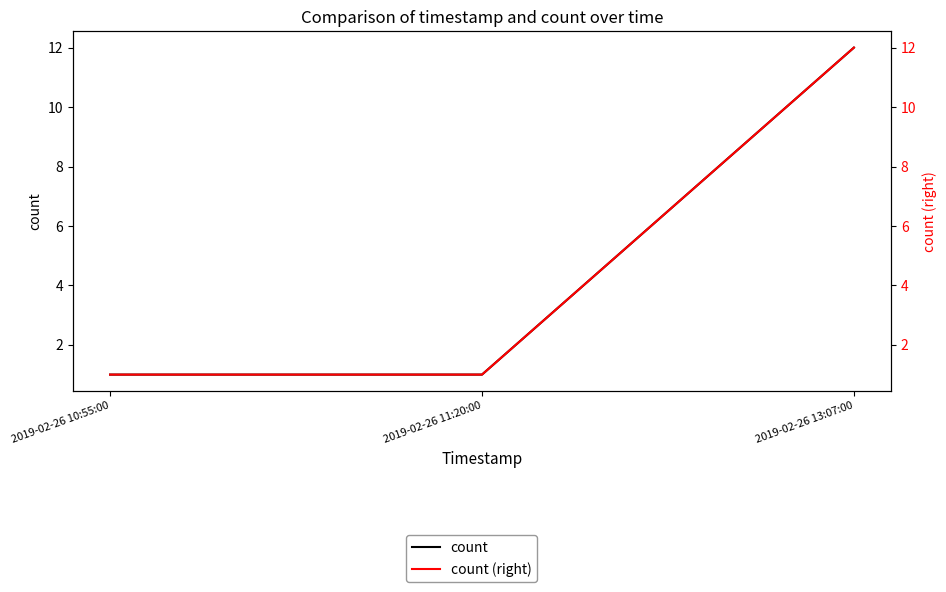

What is the label of the 1st point from the right?

2019-02-26 13:07:00